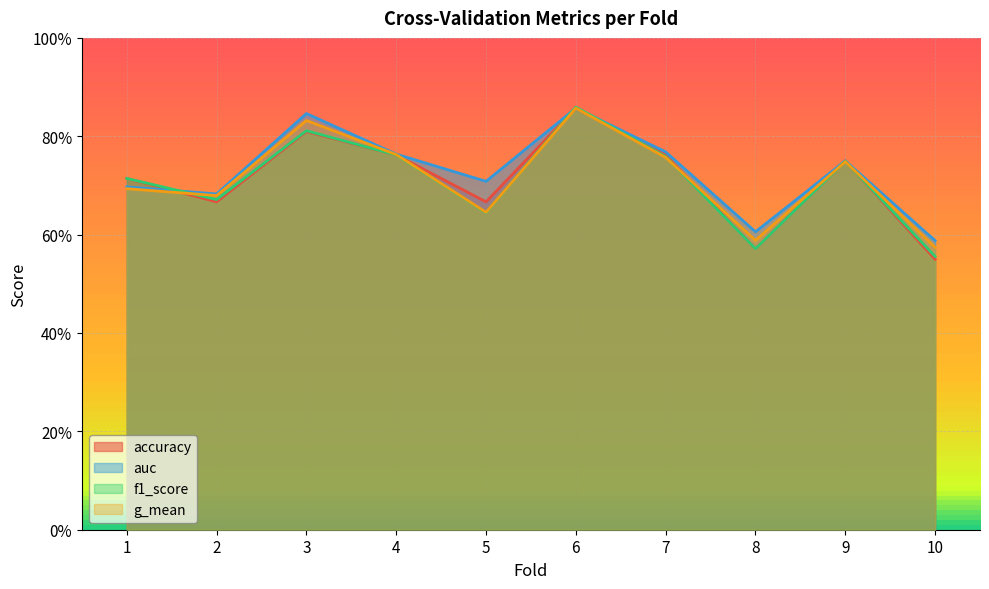

Between which two adjacent categories do f1_score and g_mean first intersect?

1 and 2